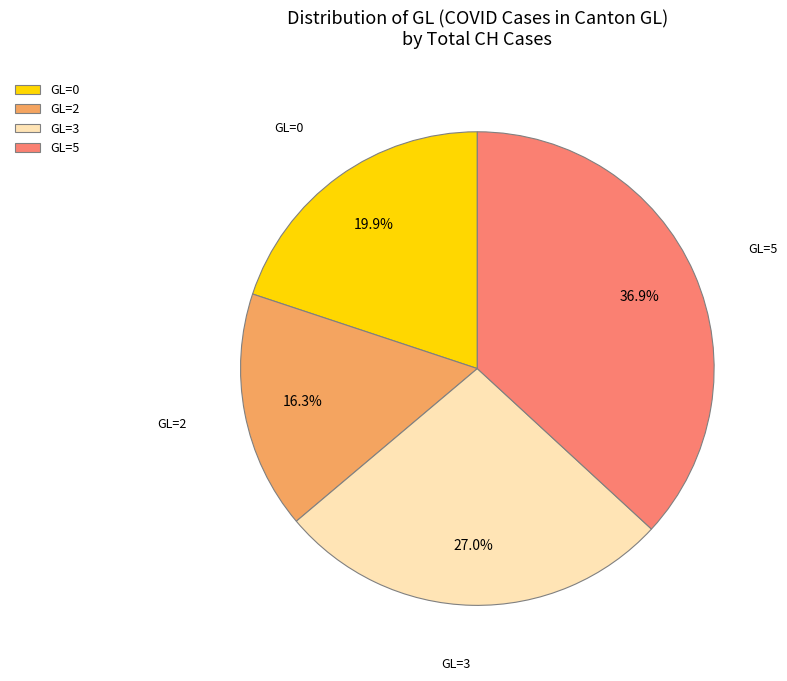

Combined, what portion of the pie is GL=5 and GL=3?

63.8%